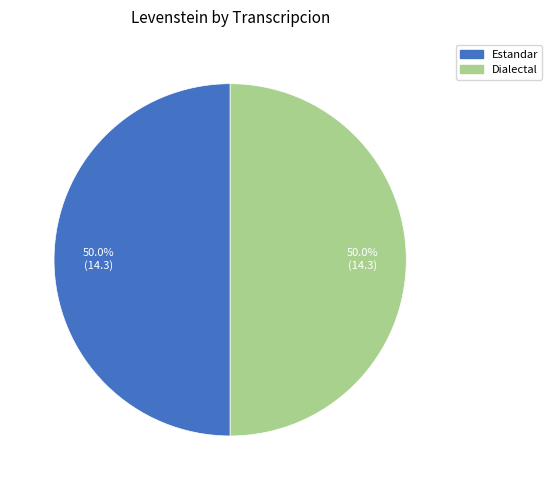

How many slices are in this pie chart?

2